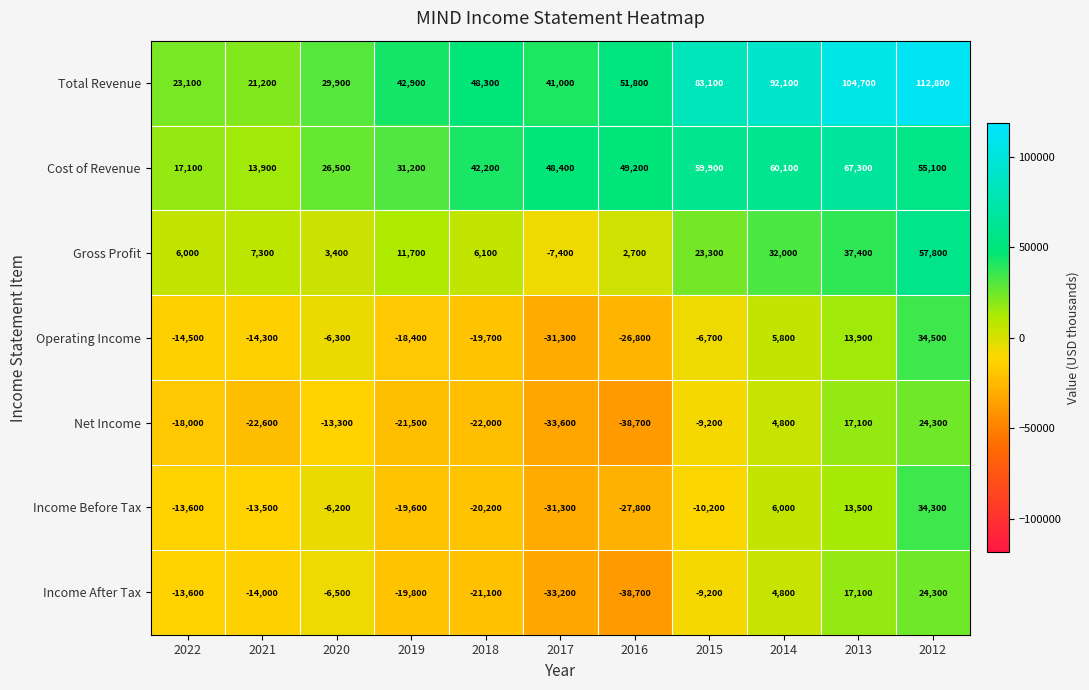

Where does the Operating Income series first go above -14300?

2020